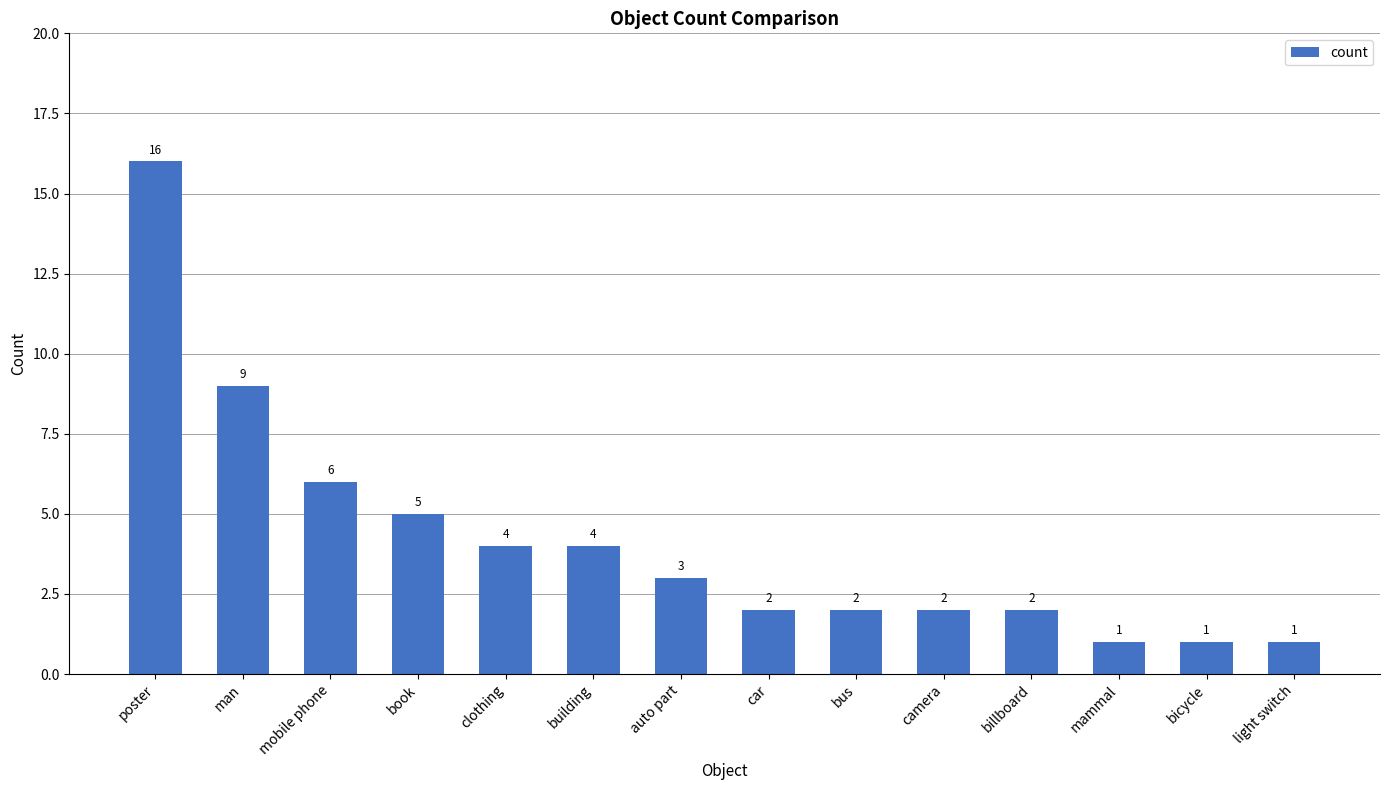

At which label is the value closest to 8?

man